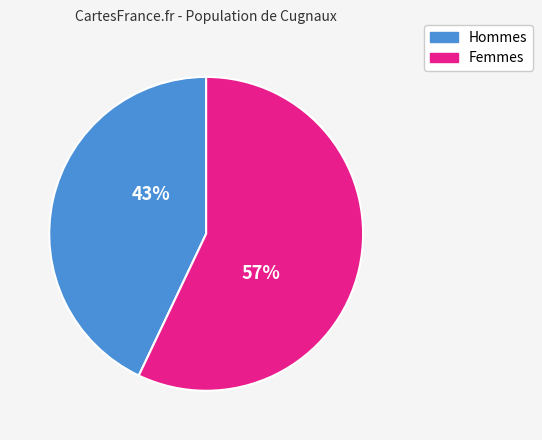

Is there any slice that represents more than half of the pie?

Yes